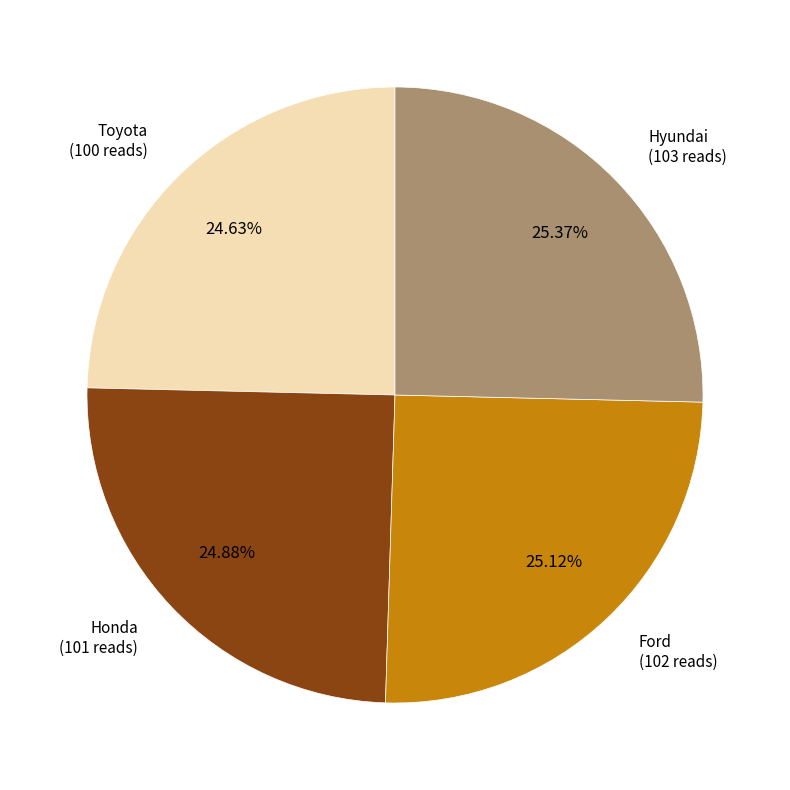

The Ford slice represents 25% of the pie. True or false?

True